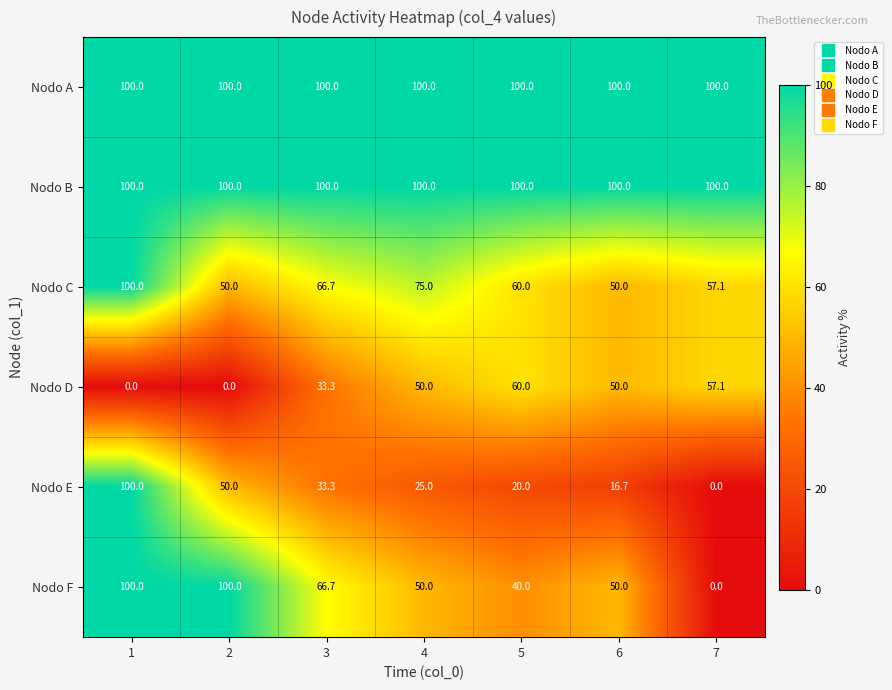

At which category is the sum across all series the highest?

1